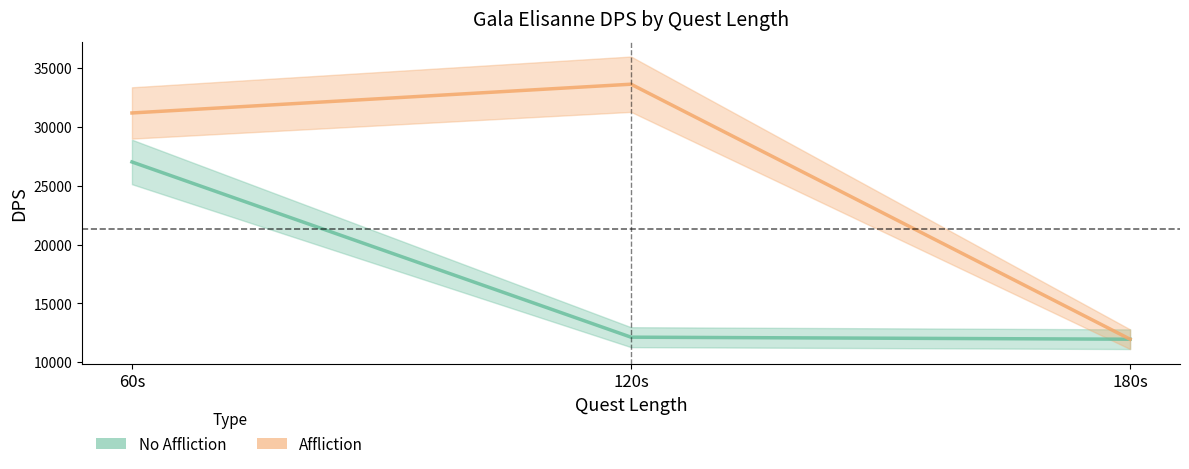

List the series in order of their peak value, highest first.

Affliction, No Affliction